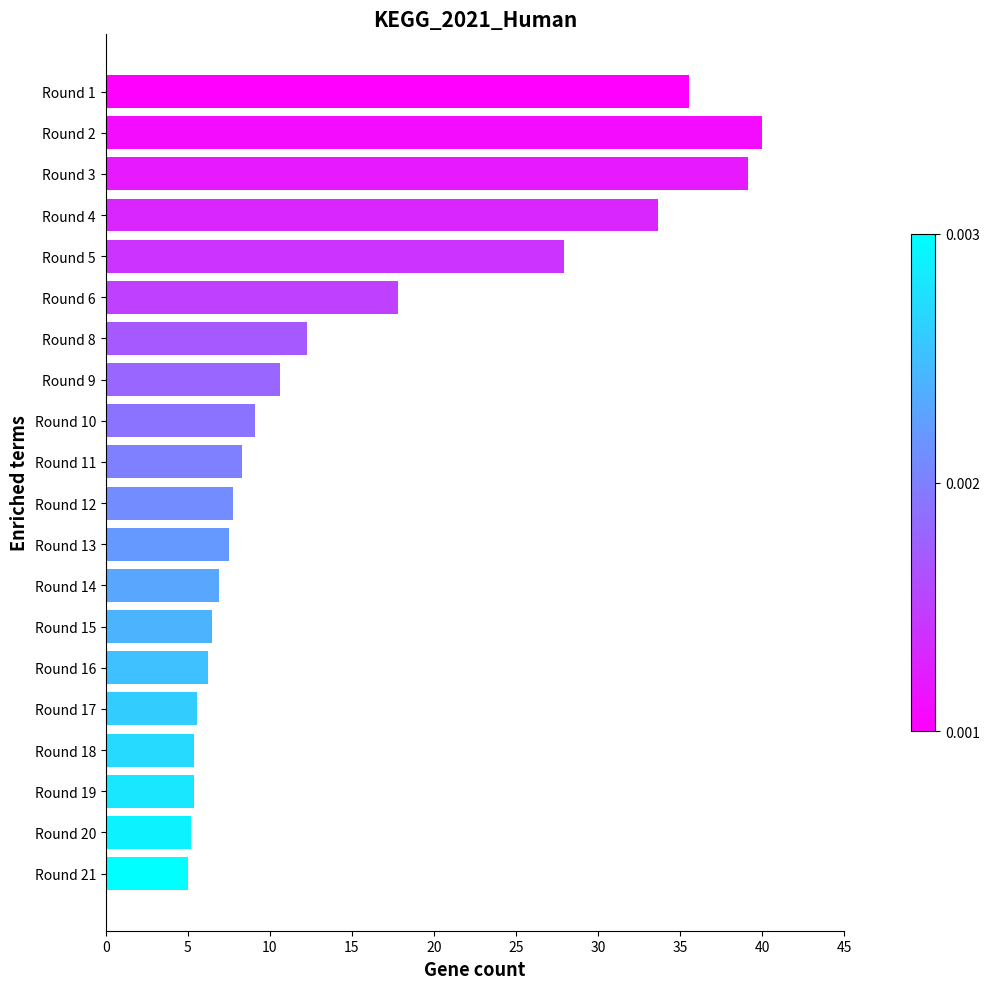

Between Round 4 and Round 9, which is larger?

Round 4